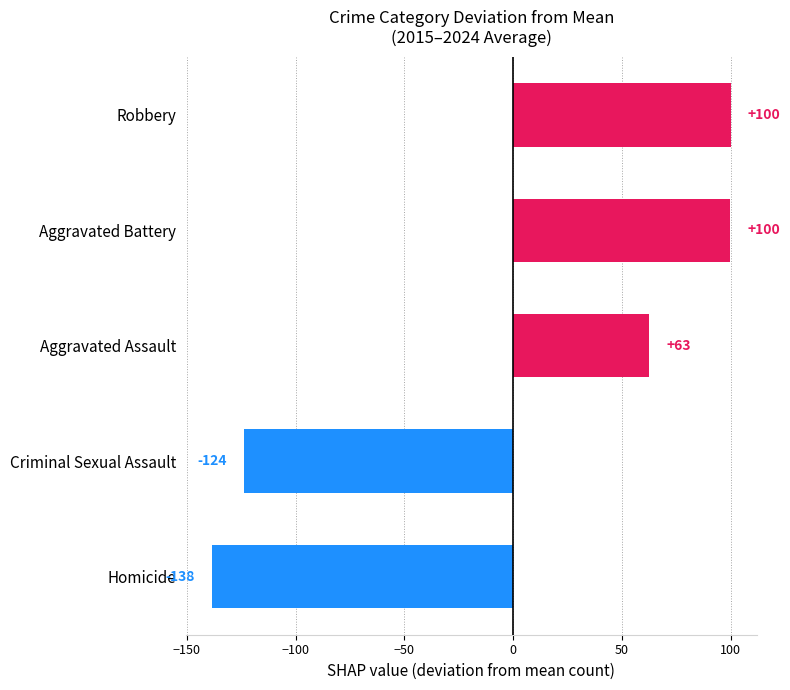

The value at Aggravated Assault is 62.6. True or false?

True